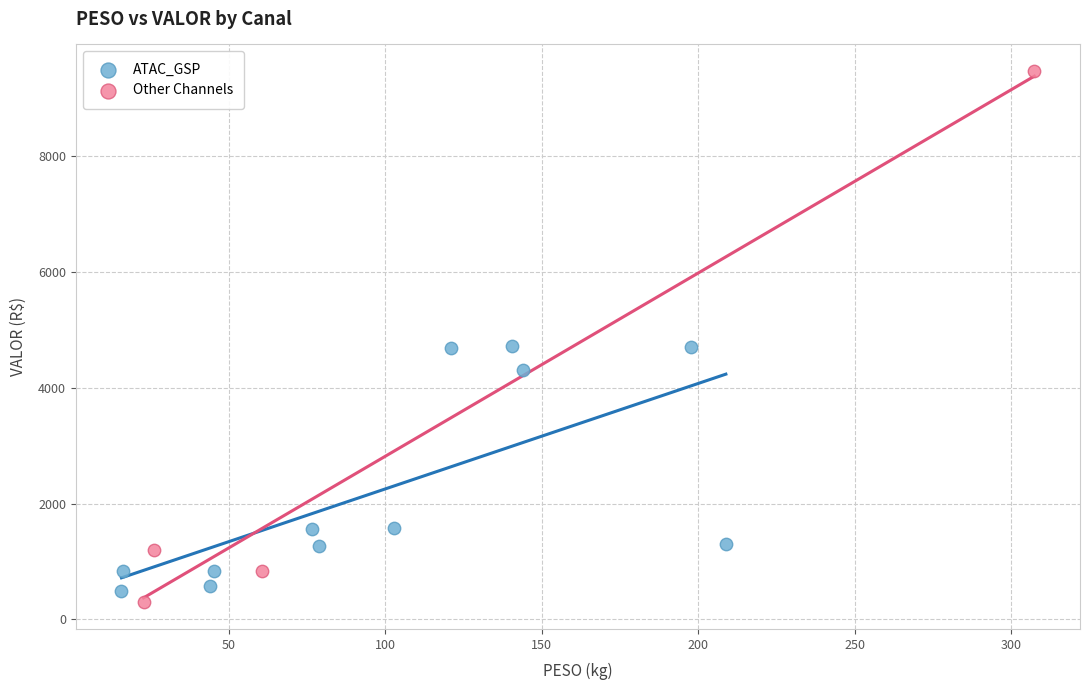

Which series has the largest Y range (max minus min)?

Other Channels